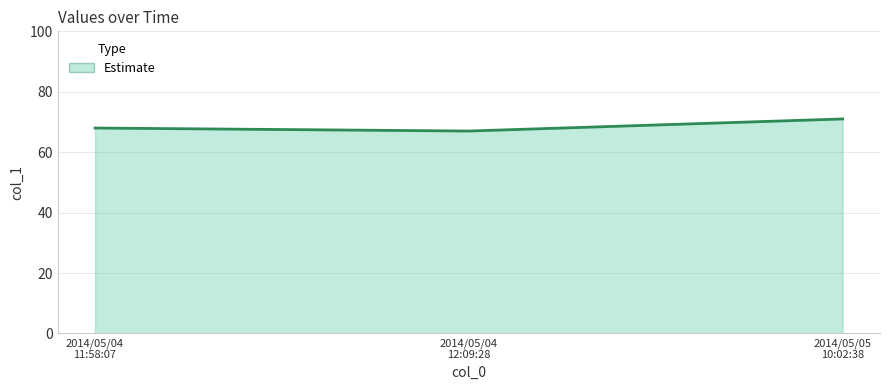

Which label corresponds to the largest value in the chart?

2014/05/05
10:02:38